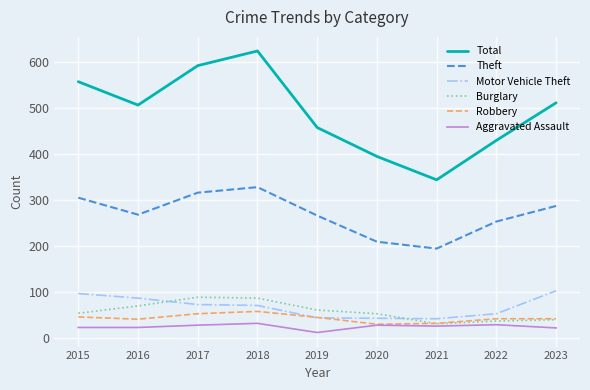

Read the Aggravated Assault value at 2020.

27